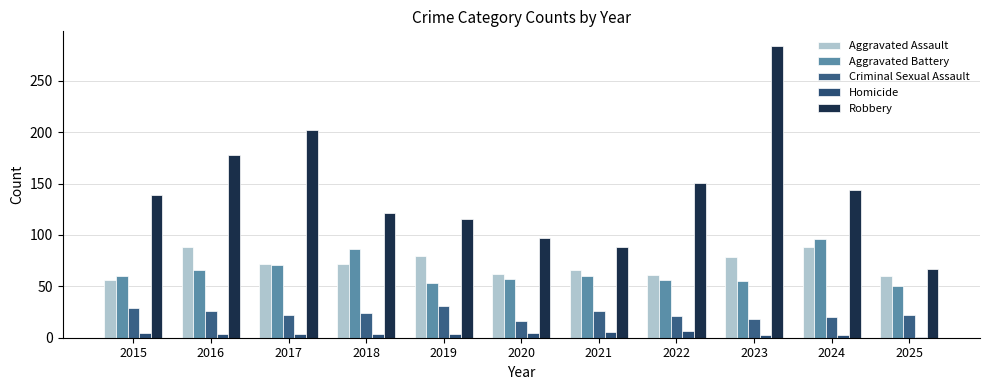

Where is Criminal Sexual Assault nearest to the value 23?

2017